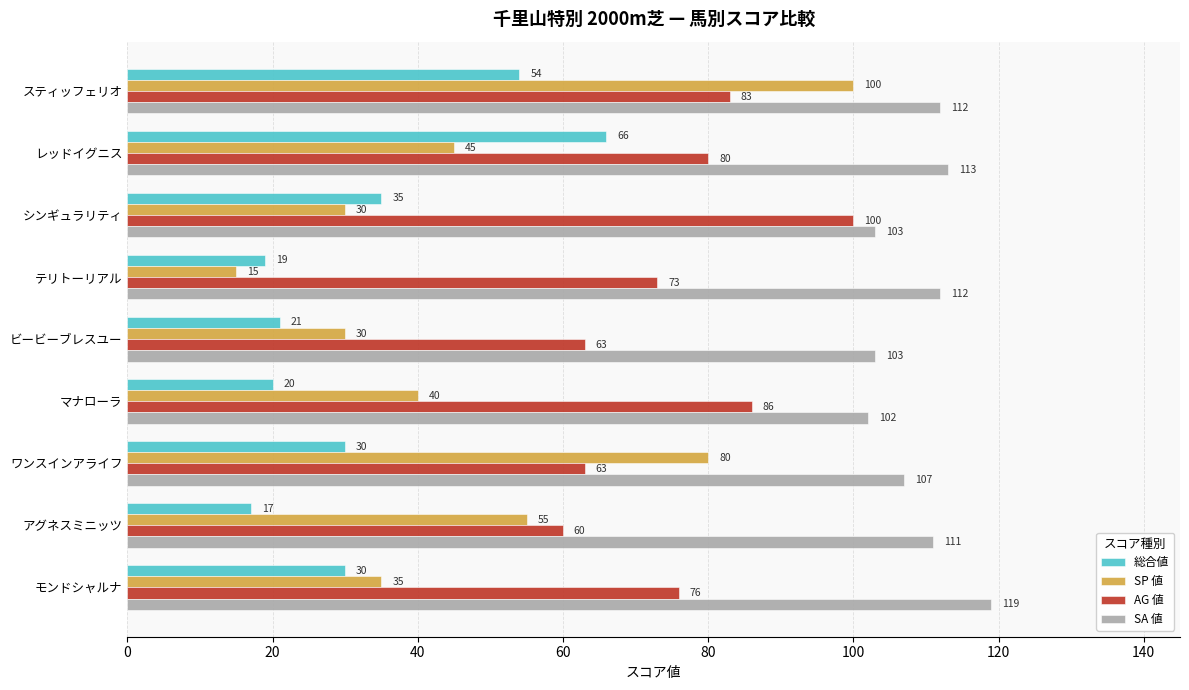

At which label does SA 値 reach its peak?

モンドシャルナ